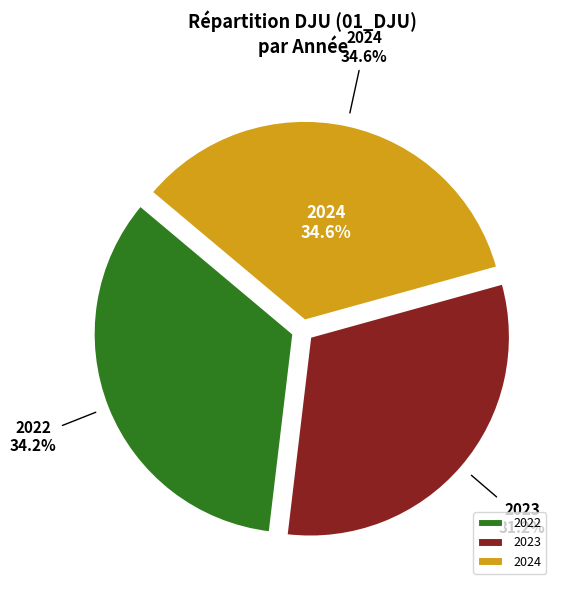

To the nearest percent, what percentage of the pie is 2023?

31%